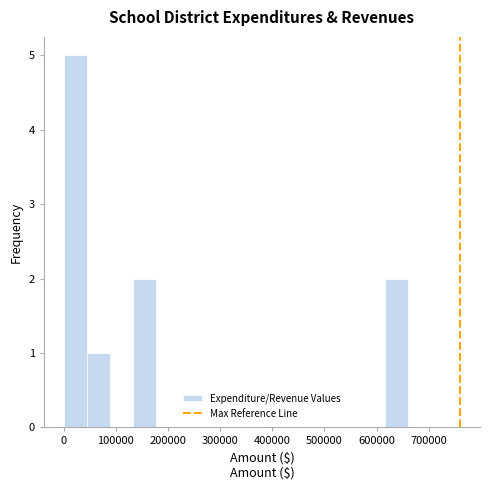

Over which range of the x-axis is the bar tallest?

0 to 40000